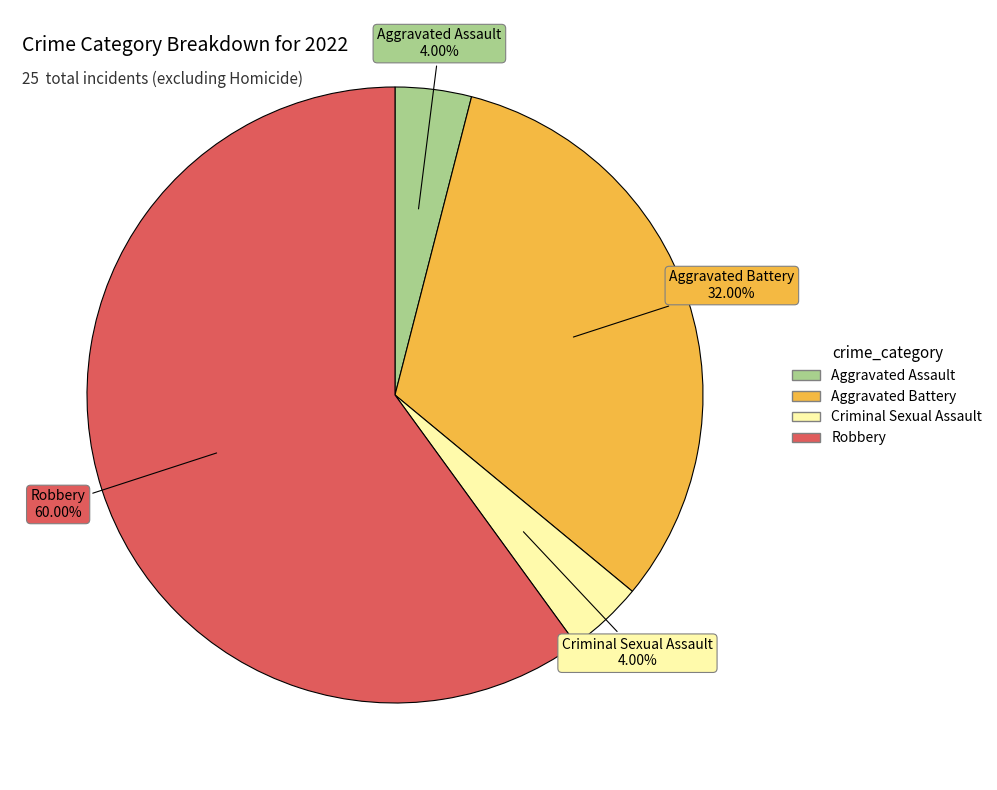

How many segments does this pie chart have?

4